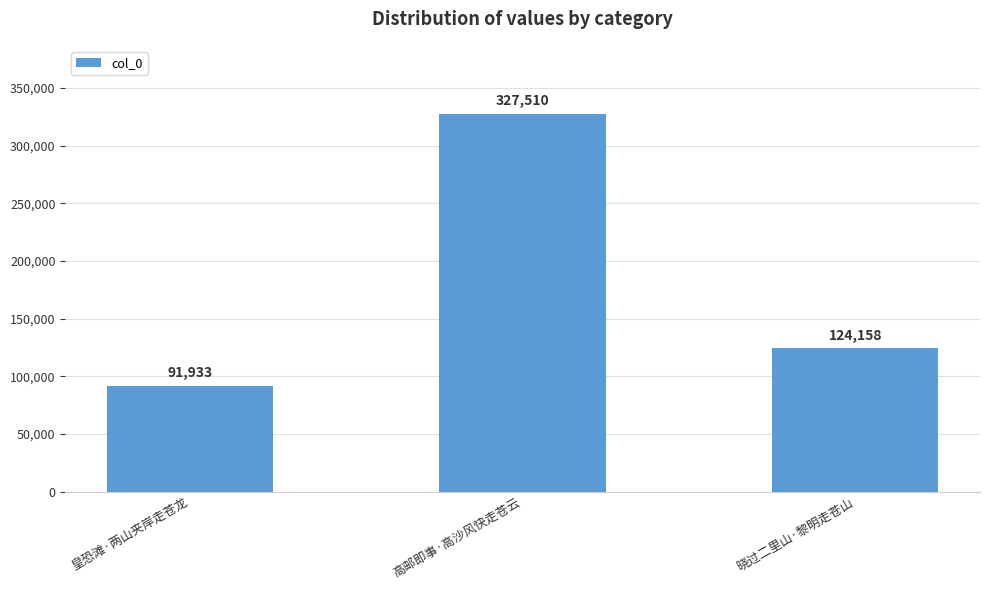

Which label corresponds to the smallest value in the chart?

皇恐滩·两山夹岸走苍龙